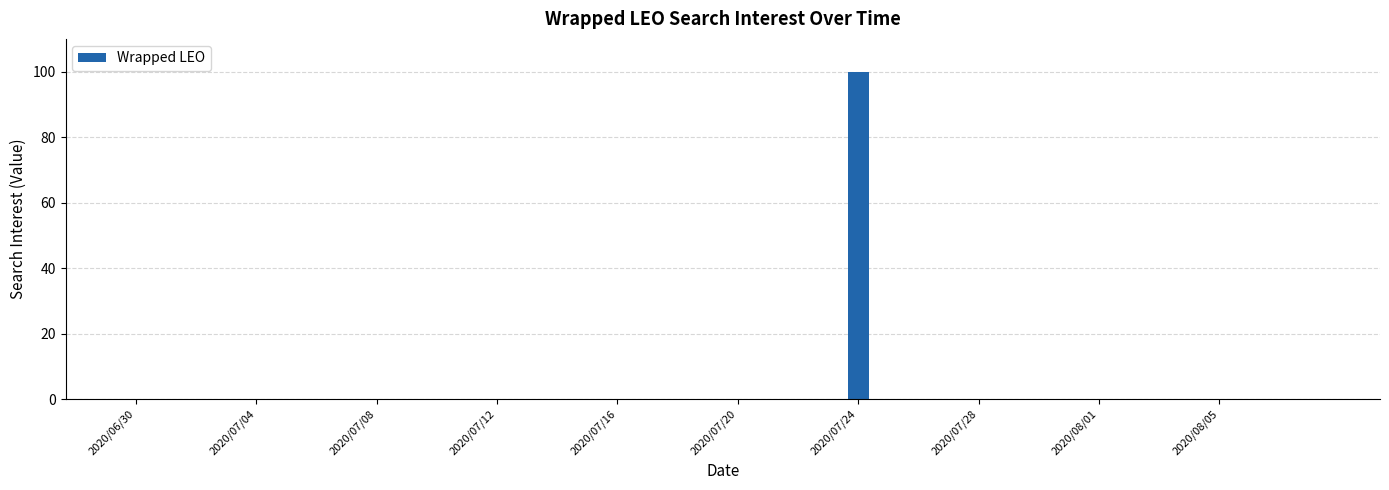

What is the maximum value shown in the chart?

100